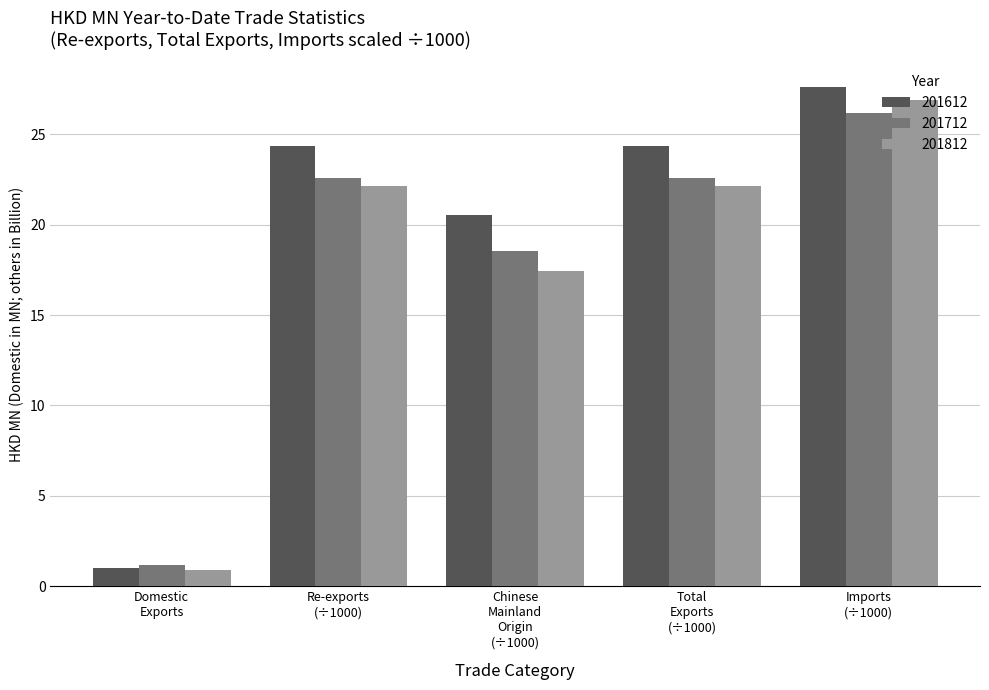

What is the lowest value of the 201712 series?

1.2